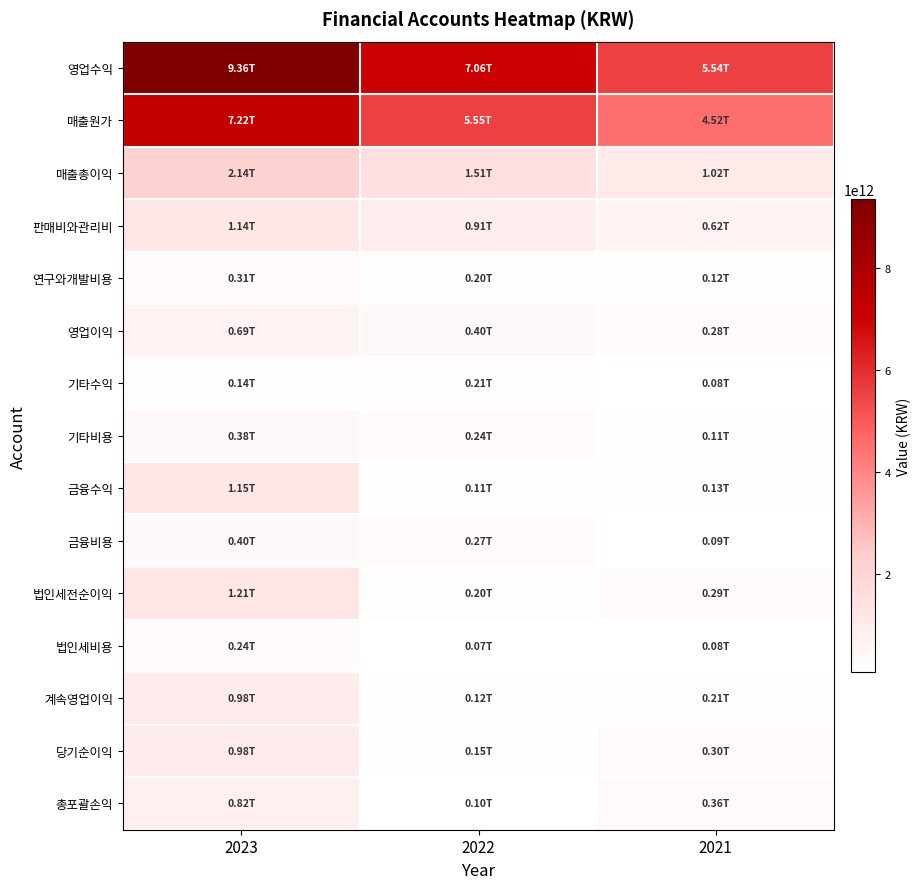

Which label corresponds to the largest value in the chart?

2023